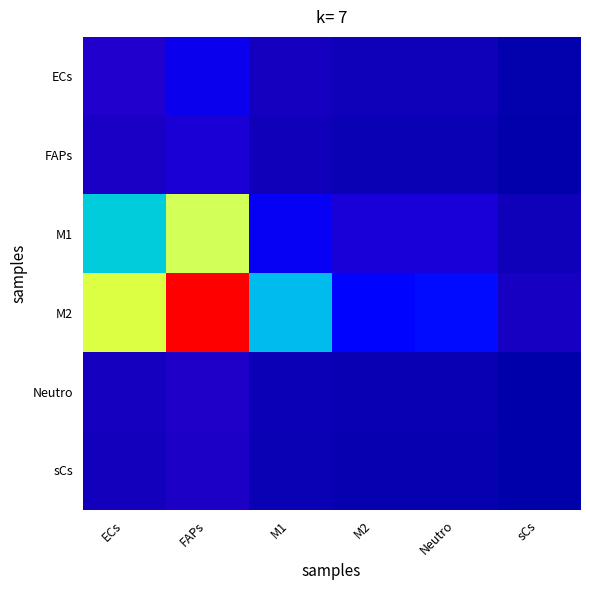

Reading left to right, transcribe all the data shown in this chart.

ECs: ECs=985.8	FAPs=1369.5	M1=666.4	M2=510.5	Neutro=517.7	sCs=232.2
FAPs: ECs=776.5	FAPs=1078.8	M1=524.9	M2=402.1	Neutro=407.9	sCs=182.9
M1: ECs=2158.7	FAPs=2998.9	M1=1459.2	M2=1117.9	Neutro=1133.8	sCs=508.6
M2: ECs=3059.2	FAPs=4249.9	M1=2067.9	M2=1584.3	Neutro=1606.8	sCs=720.7
Neutro: ECs=646.8	FAPs=898.5	M1=437.2	M2=334.9	Neutro=339.7	sCs=152.4
sCs: ECs=588.6	FAPs=817.7	M1=397.9	M2=304.8	Neutro=309.1	sCs=138.7